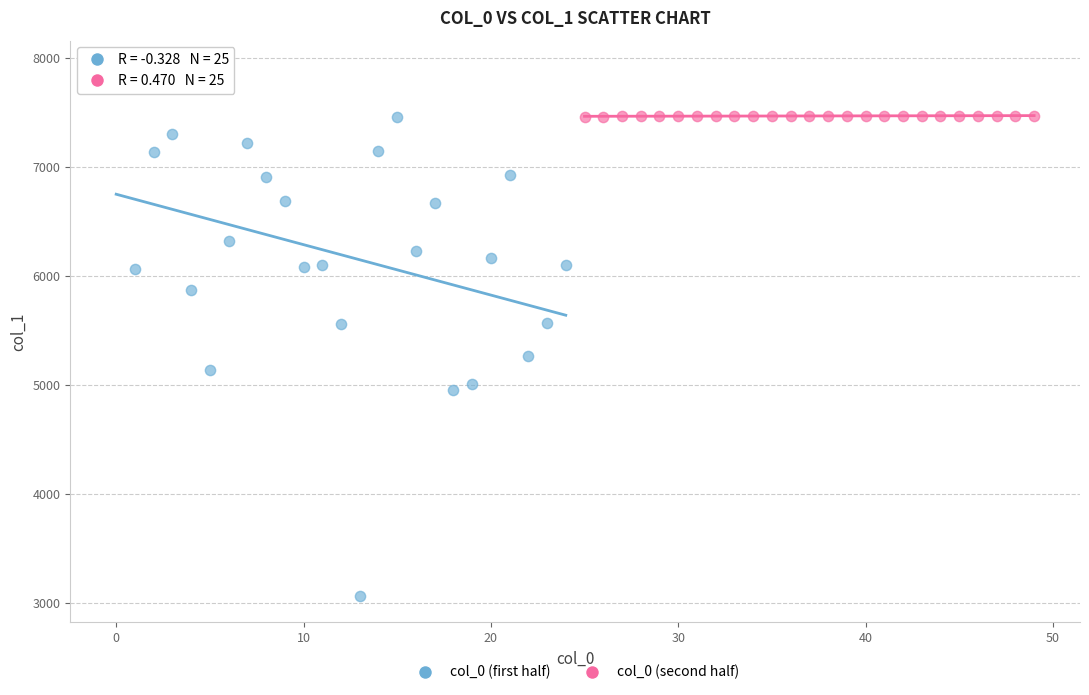

Which series reaches the minimum Y coordinate?

col_0 (first half)